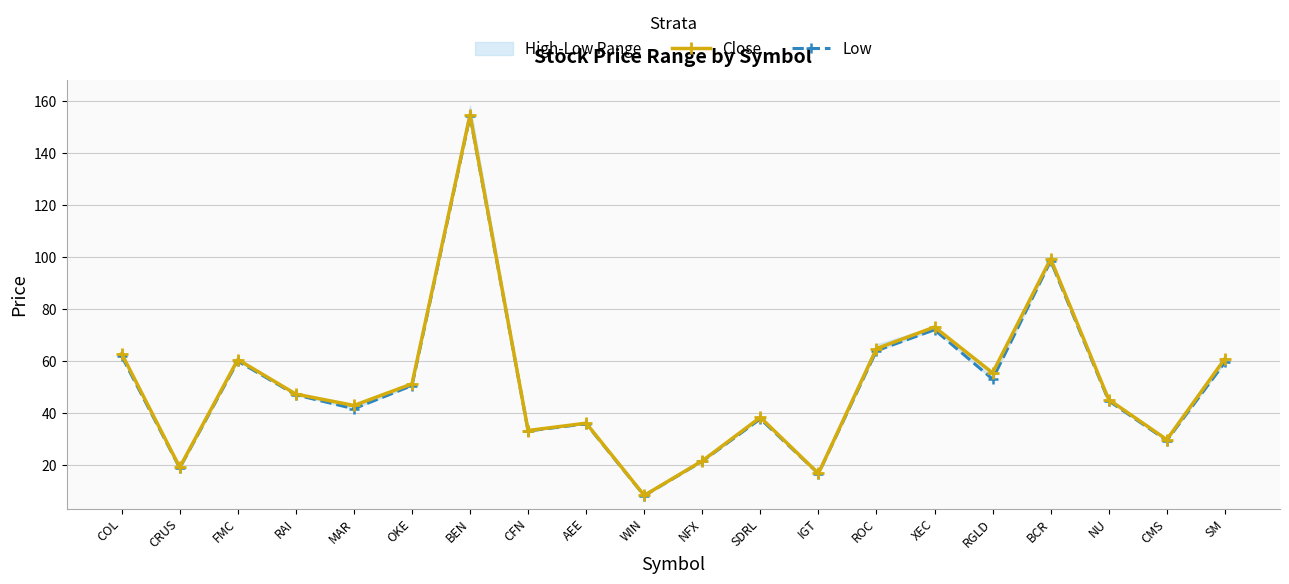

Which category has the highest value across all series?

BEN